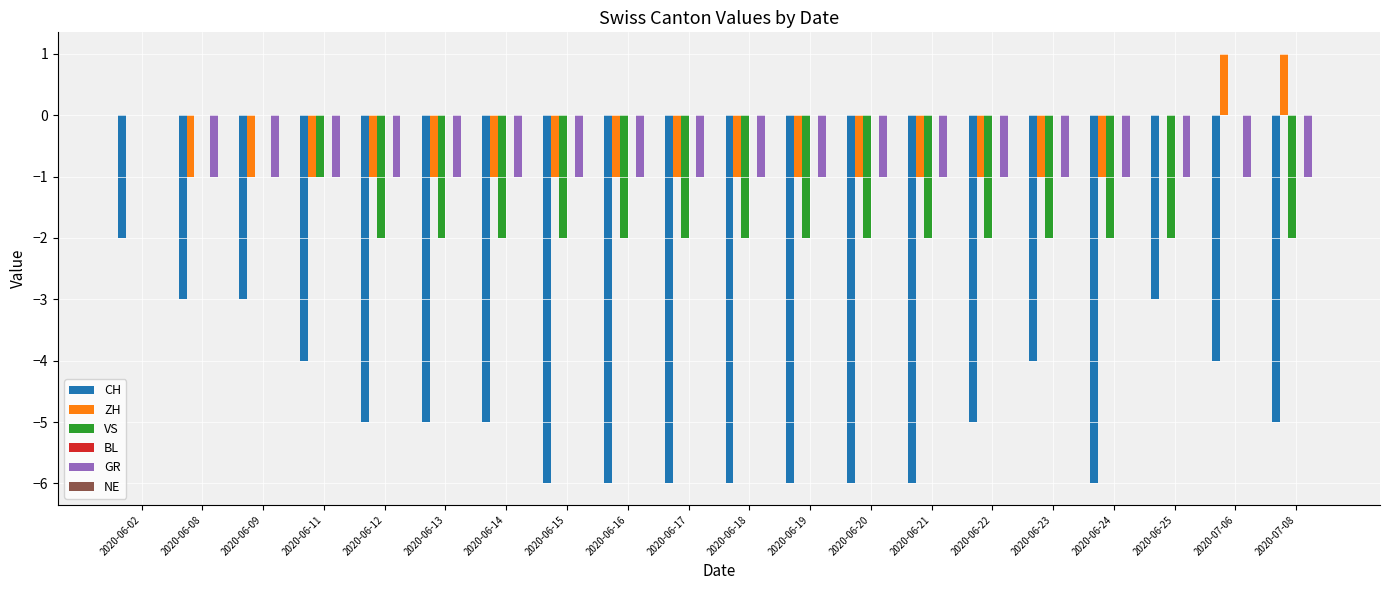

Is it true that VS equals -2 at 2020-06-23?

True